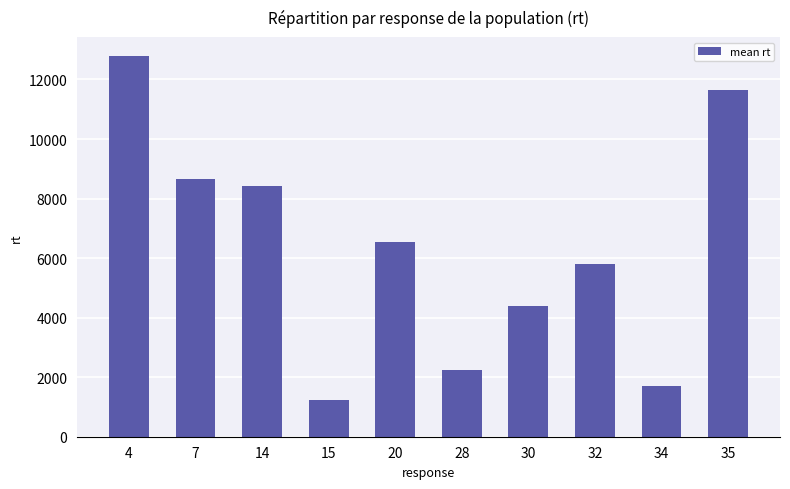

What is the sum of all values?

63440.7